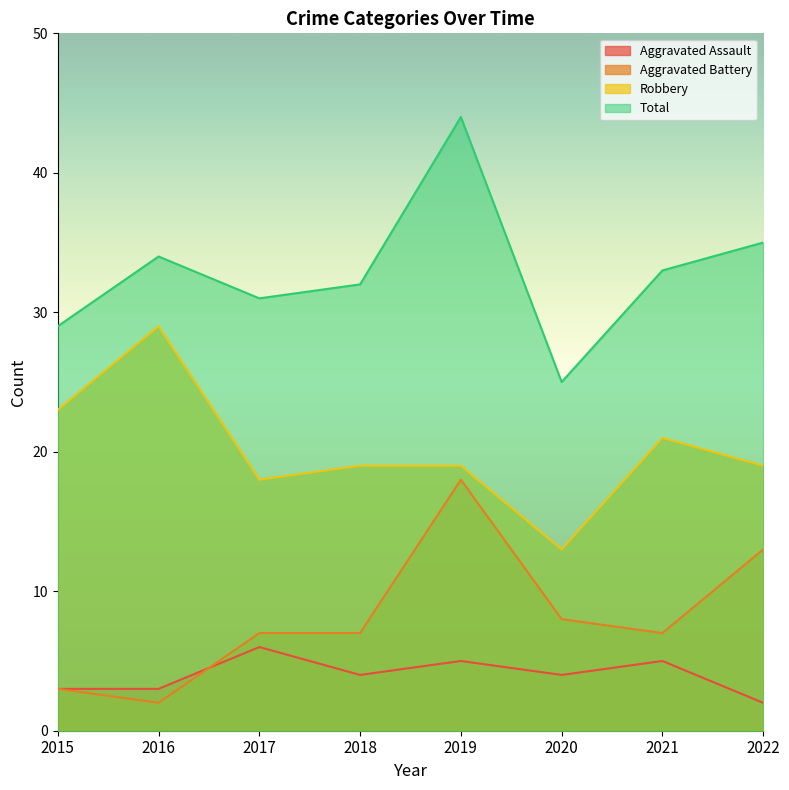

The value of Total at 2016 is 59. True or false?

False